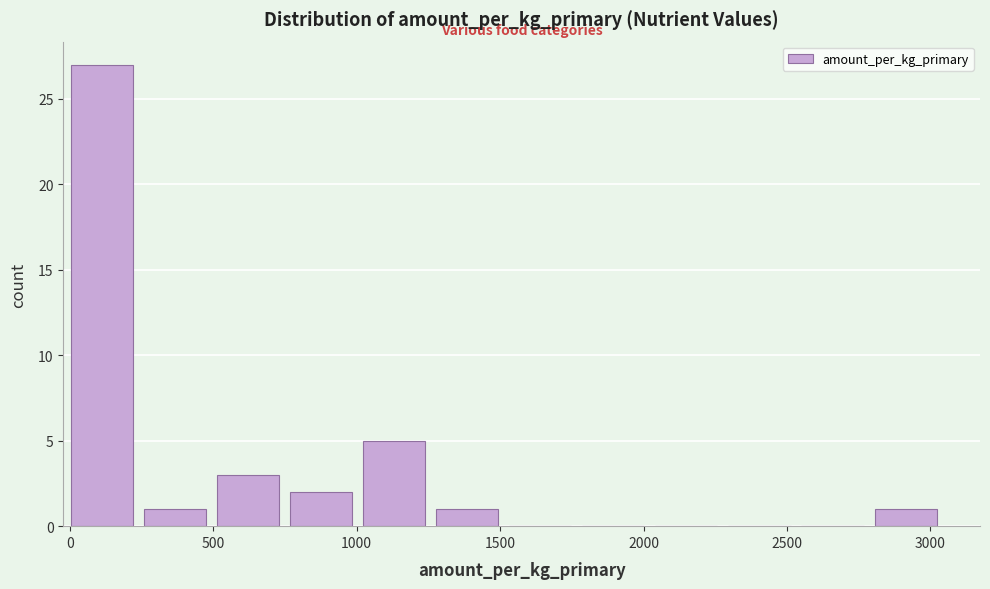

How tall is the bar that spans 500 to 750 on the x-axis? Neither the bar edges nor the heights are printed on the chart, so give them approximately, as read against the axes.

3